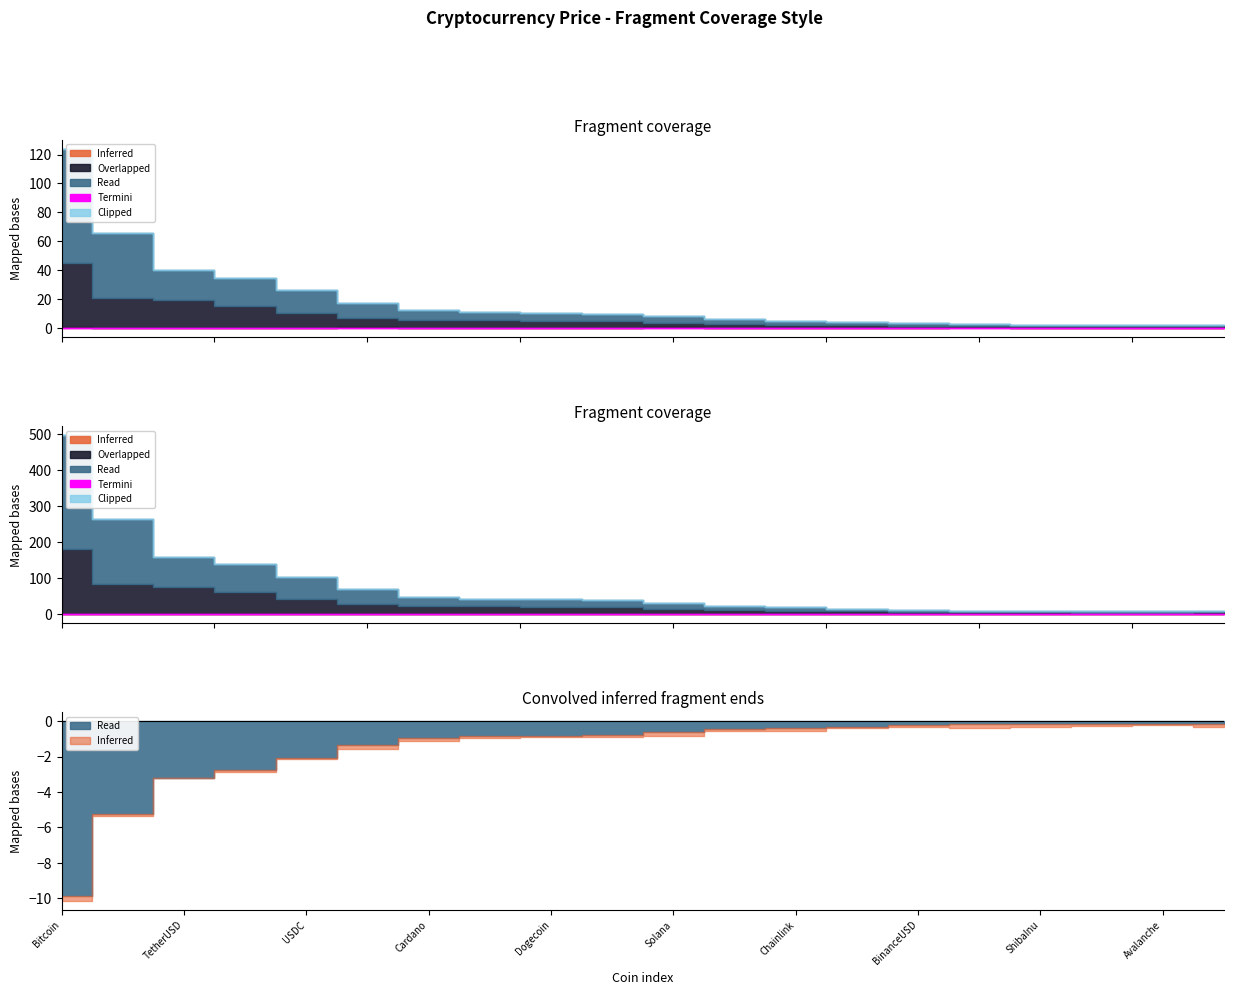

The value of Read at Polkadot is 3.0. True or false?

True